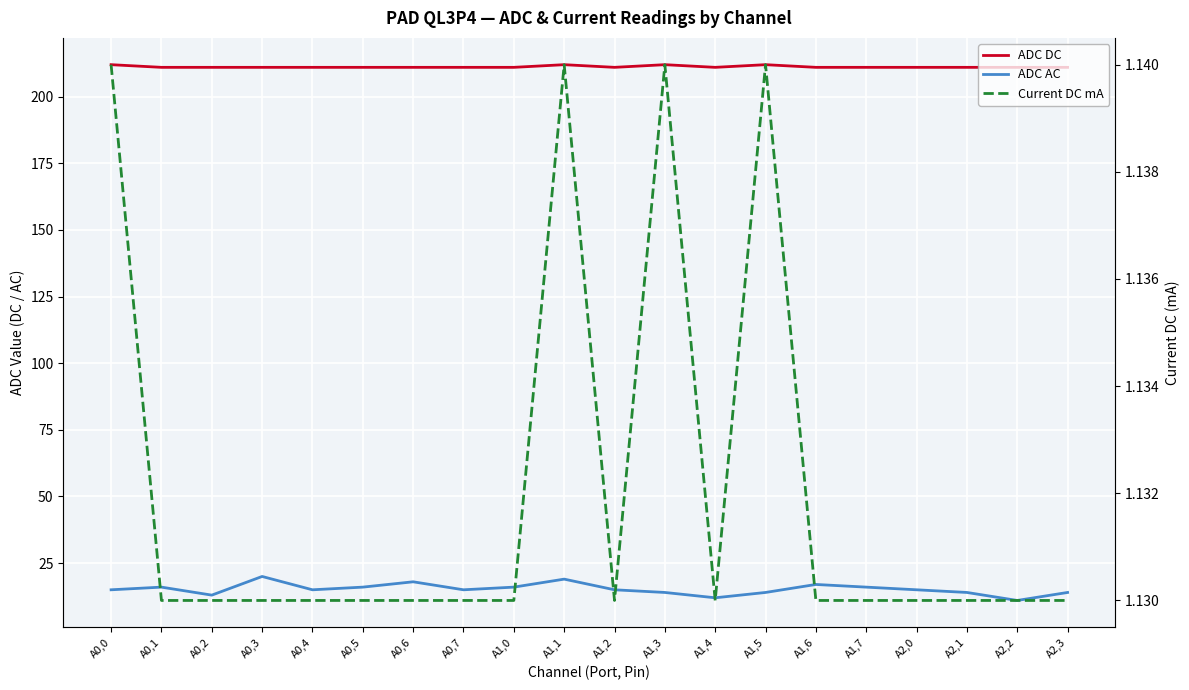

Reading left to right, what are all the values shown in this chart?

ADC DC: 212.0	211.0	211.0	211.0	211.0	211.0	211.0	211.0	211.0	212.0	211.0	212.0	211.0	212.0	211.0	211.0	211.0	211.0	211.0	211.0
ADC AC: 15.0	16.0	13.0	20.0	15.0	16.0	18.0	15.0	16.0	19.0	15.0	14.0	12.0	14.0	17.0	16.0	15.0	14.0	11.0	14.0
Current DC mA: 1.1	1.1	1.1	1.1	1.1	1.1	1.1	1.1	1.1	1.1	1.1	1.1	1.1	1.1	1.1	1.1	1.1	1.1	1.1	1.1